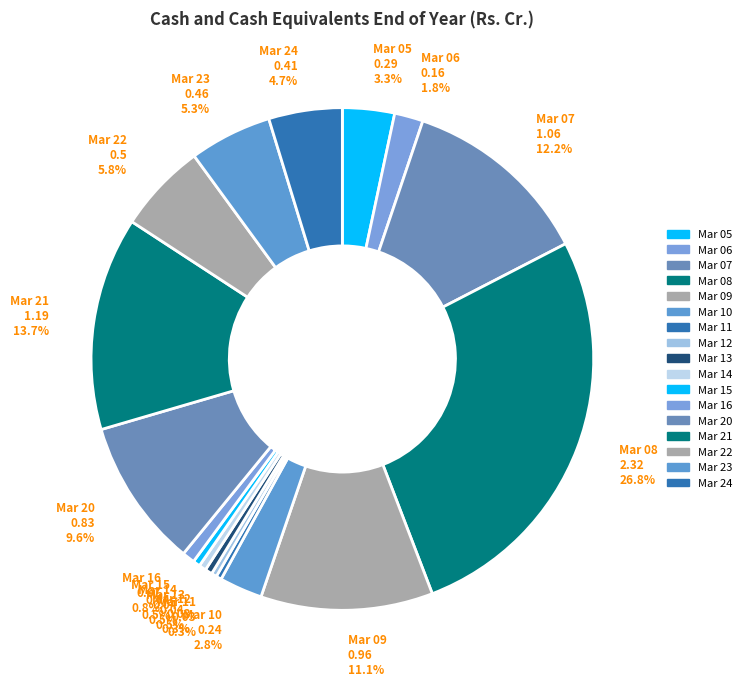

How much of the chart is everything except Mar 24?

95.3%